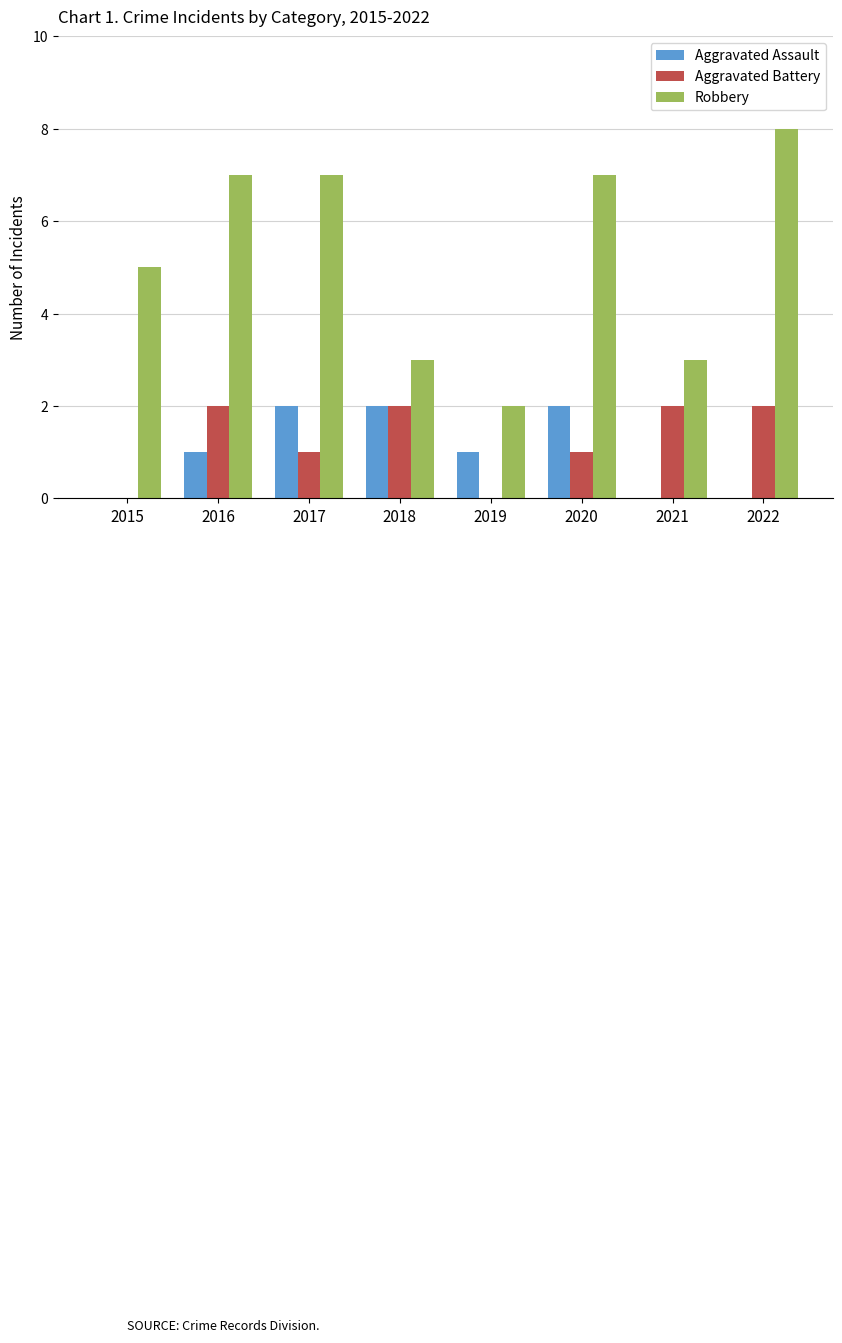

Between 2015 and 2022, which series saw the biggest shift?

Robbery